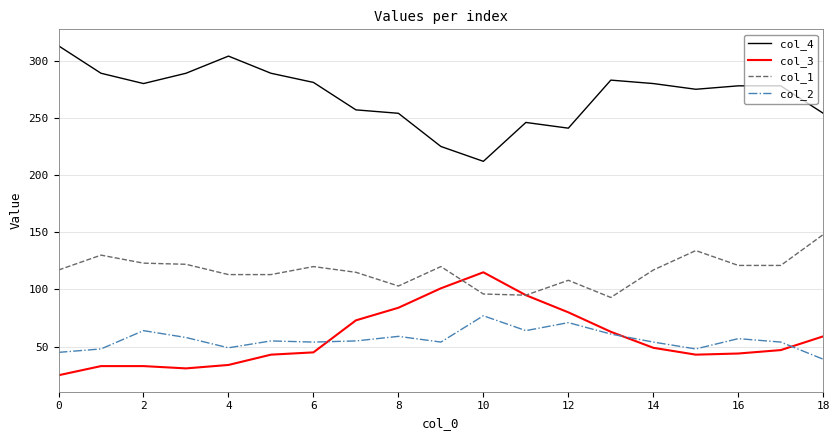

True or false: col_2 and col_4 cross at least once.

False